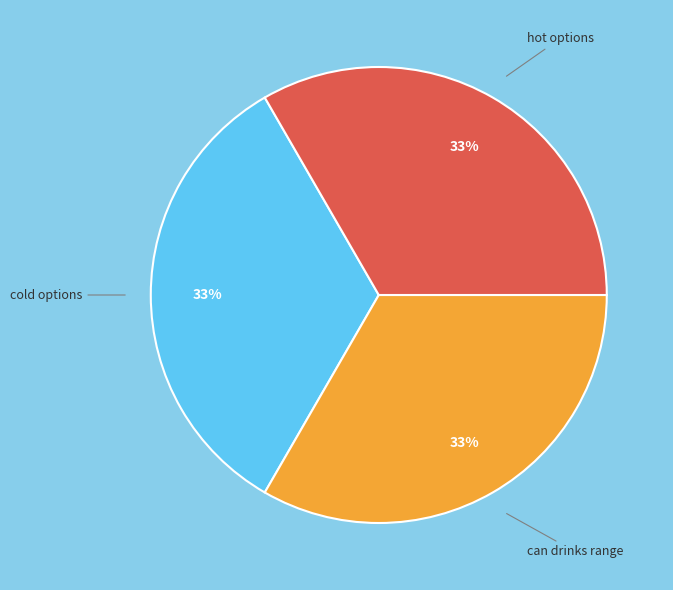

Do hot options and cold options together represent more than half of the pie?

Yes